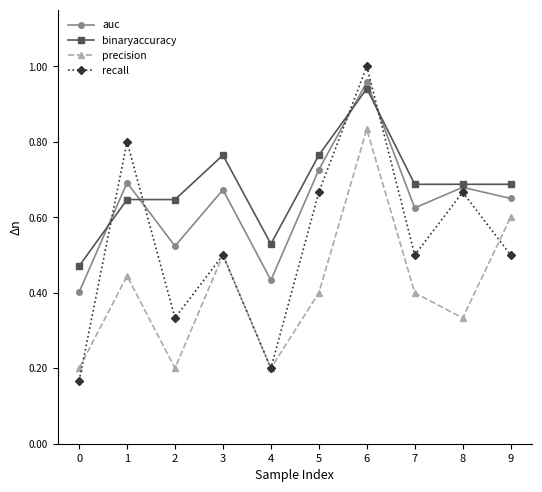

Which series has the largest range (max minus min)?

recall